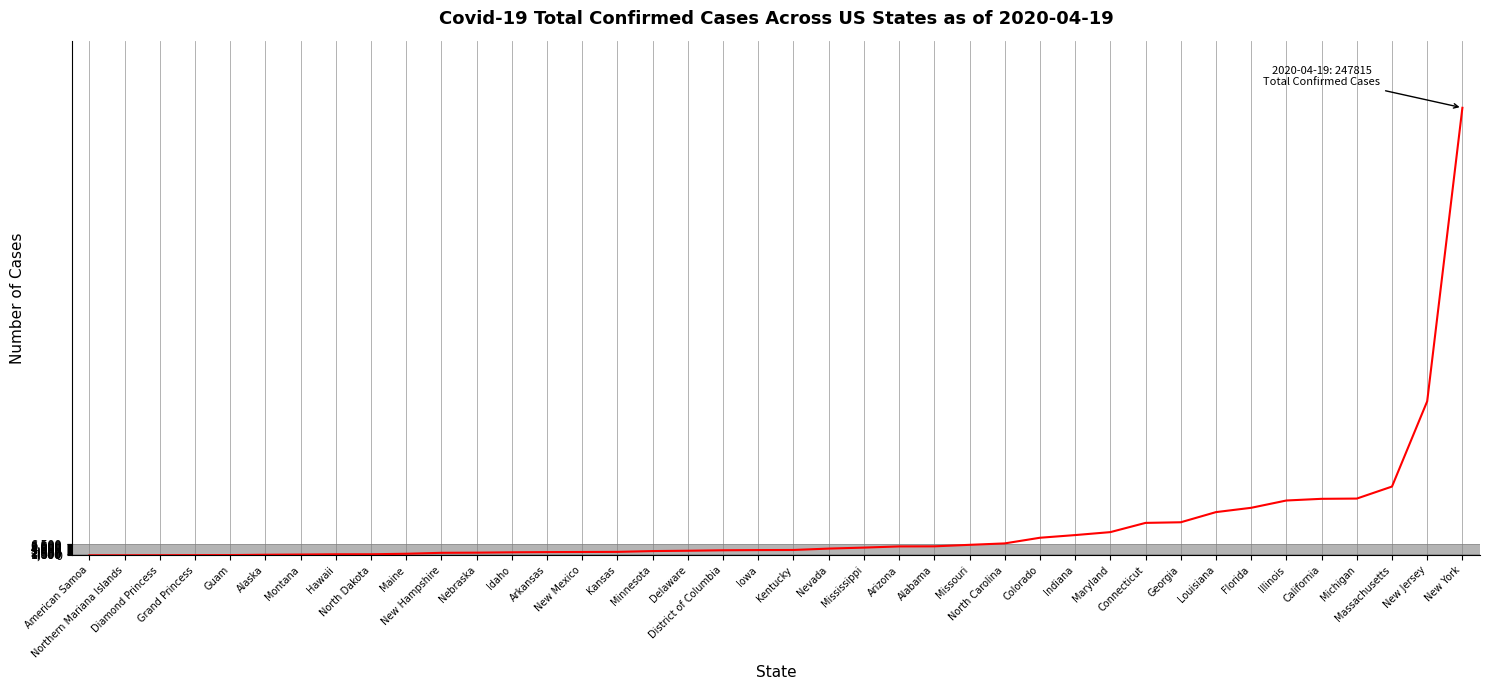

What is the maximum value shown in the chart?

247815